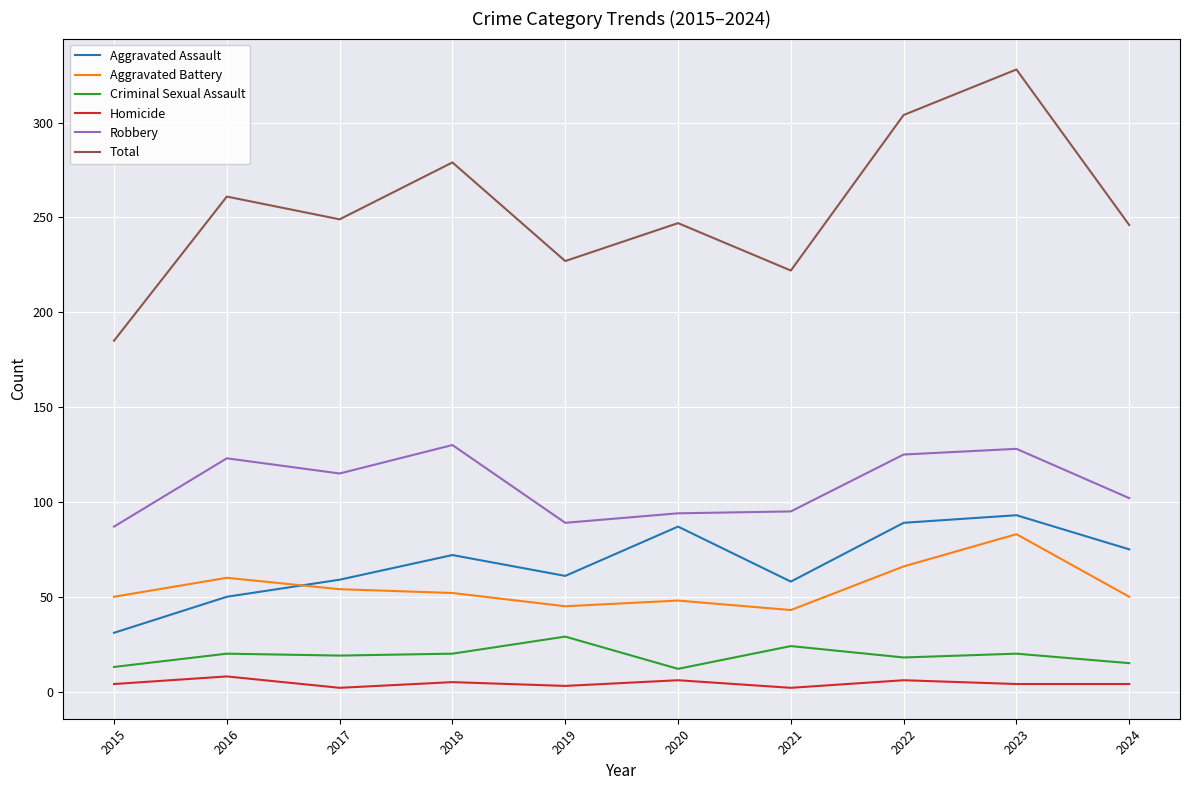

Which category has the lowest value in the Total series?

2015